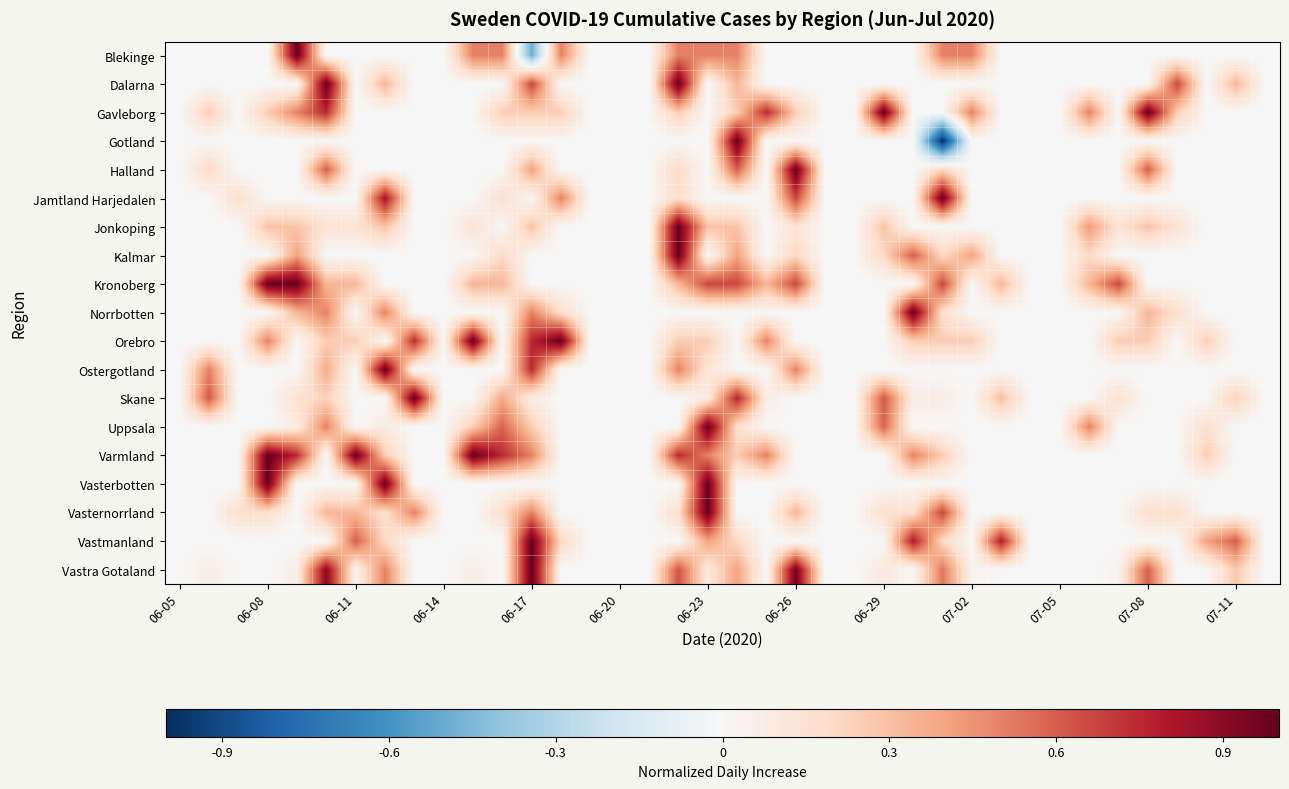

Reading right to left, extract all data points from this chart.

Blekinge: 0.0	0.0	0.0	0.0	0.0	0.0	0.0	0.0	0.0	0.0	0.5	0.5	0.0	0.0	0.0	0.0	0.0	0.0	0.5	0.5	0.5	0.0	0.0	0.0	0.5	-0.5	0.5	0.5	0.0	0.0	0.0	0.0	0.0	1.0	0.0	0.0	0.0	0.0
Dalarna: 0.0	0.3	0.0	0.7	0.0	0.0	0.0	0.0	0.0	0.0	0.0	0.0	0.0	0.0	0.0	0.0	0.0	0.0	0.3	0.0	1.0	0.0	0.0	0.0	0.0	0.7	0.0	0.0	0.0	0.0	0.3	0.0	1.0	0.0	0.0	0.0	0.0	0.0
Gavleborg: 0.0	0.0	0.0	0.2	1.0	0.0	0.5	0.0	0.0	0.0	0.5	0.0	0.0	1.0	0.0	0.0	0.2	0.8	0.2	0.0	0.2	0.0	0.0	0.0	0.2	0.2	0.2	0.0	0.0	0.0	0.0	0.0	0.8	0.5	0.2	0.0	0.2	0.0
Gotland: 0.0	0.0	0.0	0.0	0.0	0.0	0.0	0.0	0.0	0.0	0.0	-1.0	0.0	0.0	0.0	0.0	0.0	0.0	1.0	0.0	0.0	0.0	0.0	0.0	0.0	0.0	0.0	0.0	0.0	0.0	0.0	0.0	0.0	0.0	0.0	0.0	0.0	0.0
Halland: 0.0	0.0	0.0	0.0	0.6	0.0	0.0	0.0	0.0	0.0	0.0	0.2	0.0	0.0	0.0	0.0	1.0	0.0	0.6	0.0	0.2	0.0	0.0	0.0	0.0	0.4	0.0	0.0	0.0	0.0	0.0	0.0	0.6	0.0	0.0	0.0	0.2	0.0
Jamtland Harjedalen: 0.0	0.0	0.0	0.0	0.0	0.0	0.0	0.0	0.0	0.0	0.0	1.0	0.0	0.0	0.0	0.0	0.7	0.0	0.0	0.0	0.2	0.0	0.0	0.0	0.5	0.0	0.2	0.0	0.0	0.0	0.8	0.0	0.0	0.0	0.0	0.2	0.0	0.0
Jonkoping: 0.0	0.0	0.0	0.1	0.3	0.1	0.4	0.0	0.0	0.0	0.0	0.0	0.0	0.3	0.0	0.0	0.1	0.0	0.3	0.3	1.0	0.0	0.0	0.0	0.0	0.3	0.0	0.1	0.0	0.0	0.3	0.1	0.1	0.3	0.3	0.0	0.0	0.0
Kalmar: 0.0	0.0	0.0	0.0	0.0	0.0	0.2	0.0	0.0	0.0	0.4	0.2	0.6	0.2	0.0	0.0	0.2	0.0	0.4	0.0	1.0	0.0	0.0	0.0	0.0	0.0	0.2	0.0	0.0	0.0	0.0	0.0	0.0	0.4	0.0	0.0	0.0	0.0
Kronoberg: 0.0	0.0	0.0	0.0	0.0	0.7	0.3	0.0	0.0	0.3	0.0	0.7	0.0	0.0	0.0	0.0	0.7	0.3	0.7	0.7	0.3	0.0	0.0	0.0	0.0	0.0	0.3	0.3	0.0	0.0	0.0	0.3	0.3	1.0	1.0	0.0	0.0	0.0
Norrbotten: 0.0	0.0	0.0	0.2	0.3	0.0	0.0	0.0	0.0	0.0	0.0	0.2	1.0	0.0	0.0	0.0	0.0	0.0	0.0	0.0	0.0	0.0	0.0	0.0	0.2	0.5	0.0	0.0	0.0	0.0	0.5	0.0	0.5	0.3	0.0	0.0	0.0	0.0
Orebro: 0.0	0.0	0.2	0.0	0.2	0.2	0.0	0.0	0.0	0.0	0.2	0.2	0.2	0.0	0.0	0.0	0.0	0.5	0.0	0.2	0.2	0.0	0.0	0.0	1.0	0.8	0.0	1.0	0.0	0.8	0.0	0.2	0.2	0.0	0.5	0.0	0.0	0.0
Ostergotland: 0.0	0.0	0.0	0.0	0.0	0.0	0.0	0.0	0.0	0.0	0.0	0.0	0.0	0.0	0.0	0.0	0.5	0.0	0.0	0.1	0.5	0.0	0.0	0.0	0.0	0.8	0.0	0.0	0.0	0.0	1.0	0.0	0.4	0.0	0.0	0.0	0.5	0.0
Skane: 0.0	0.2	0.0	0.0	0.0	0.2	0.0	0.0	0.0	0.3	0.0	0.1	0.1	0.6	0.0	0.0	0.0	0.1	0.8	0.1	0.0	0.0	0.0	0.0	0.0	0.1	0.4	0.0	0.0	1.0	0.0	0.0	0.2	0.2	0.0	0.0	0.6	0.0
Uppsala: 0.0	0.0	0.2	0.0	0.0	0.0	0.5	0.0	0.0	0.0	0.0	0.0	0.0	0.6	0.0	0.0	0.0	0.0	0.2	1.0	0.0	0.0	0.0	0.0	0.0	0.2	0.6	0.2	0.0	0.0	0.1	0.0	0.5	0.1	0.0	0.0	0.0	0.0
Varmland: 0.0	0.0	0.2	0.0	0.0	0.0	0.0	0.0	0.0	0.0	0.0	0.2	0.5	0.0	0.0	0.0	0.0	0.5	0.2	0.5	0.8	0.0	0.0	0.0	0.0	0.5	0.8	1.0	0.0	0.0	0.2	1.0	0.0	0.8	1.0	0.0	0.0	0.0
Vasterbotten: 0.0	0.0	0.0	0.0	0.0	0.0	0.0	0.0	0.0	0.0	0.0	0.0	0.0	0.0	0.0	0.0	0.0	0.0	0.0	1.0	0.0	0.0	0.0	0.0	0.0	0.0	0.0	0.0	0.0	0.0	1.0	0.0	0.0	0.0	1.0	0.0	0.0	0.0
Vasternorrland: 0.0	0.0	0.0	0.2	0.2	0.0	0.0	0.0	0.0	0.0	0.0	0.7	0.2	0.2	0.0	0.0	0.3	0.0	0.0	1.0	0.2	0.0	0.0	0.0	0.0	0.5	0.2	0.0	0.0	0.5	0.2	0.3	0.3	0.0	0.2	0.2	0.0	0.0
Vastmanland: 0.0	0.6	0.4	0.0	0.0	0.0	0.0	0.0	0.0	0.8	0.0	0.2	0.8	0.0	0.0	0.0	0.0	0.0	0.2	0.4	0.0	0.0	0.0	0.0	0.2	1.0	0.0	0.0	0.0	0.0	0.2	0.6	0.0	0.0	0.0	0.0	0.0	0.0
Vastra Gotaland: 0.0	0.3	0.0	0.0	0.6	0.0	0.0	0.0	0.0	0.0	0.0	0.5	0.0	0.1	0.0	0.0	1.0	0.0	0.4	0.1	0.6	0.0	0.0	0.0	0.0	1.0	0.0	0.1	0.0	0.0	0.5	0.0	0.9	0.1	0.0	0.0	0.1	0.0